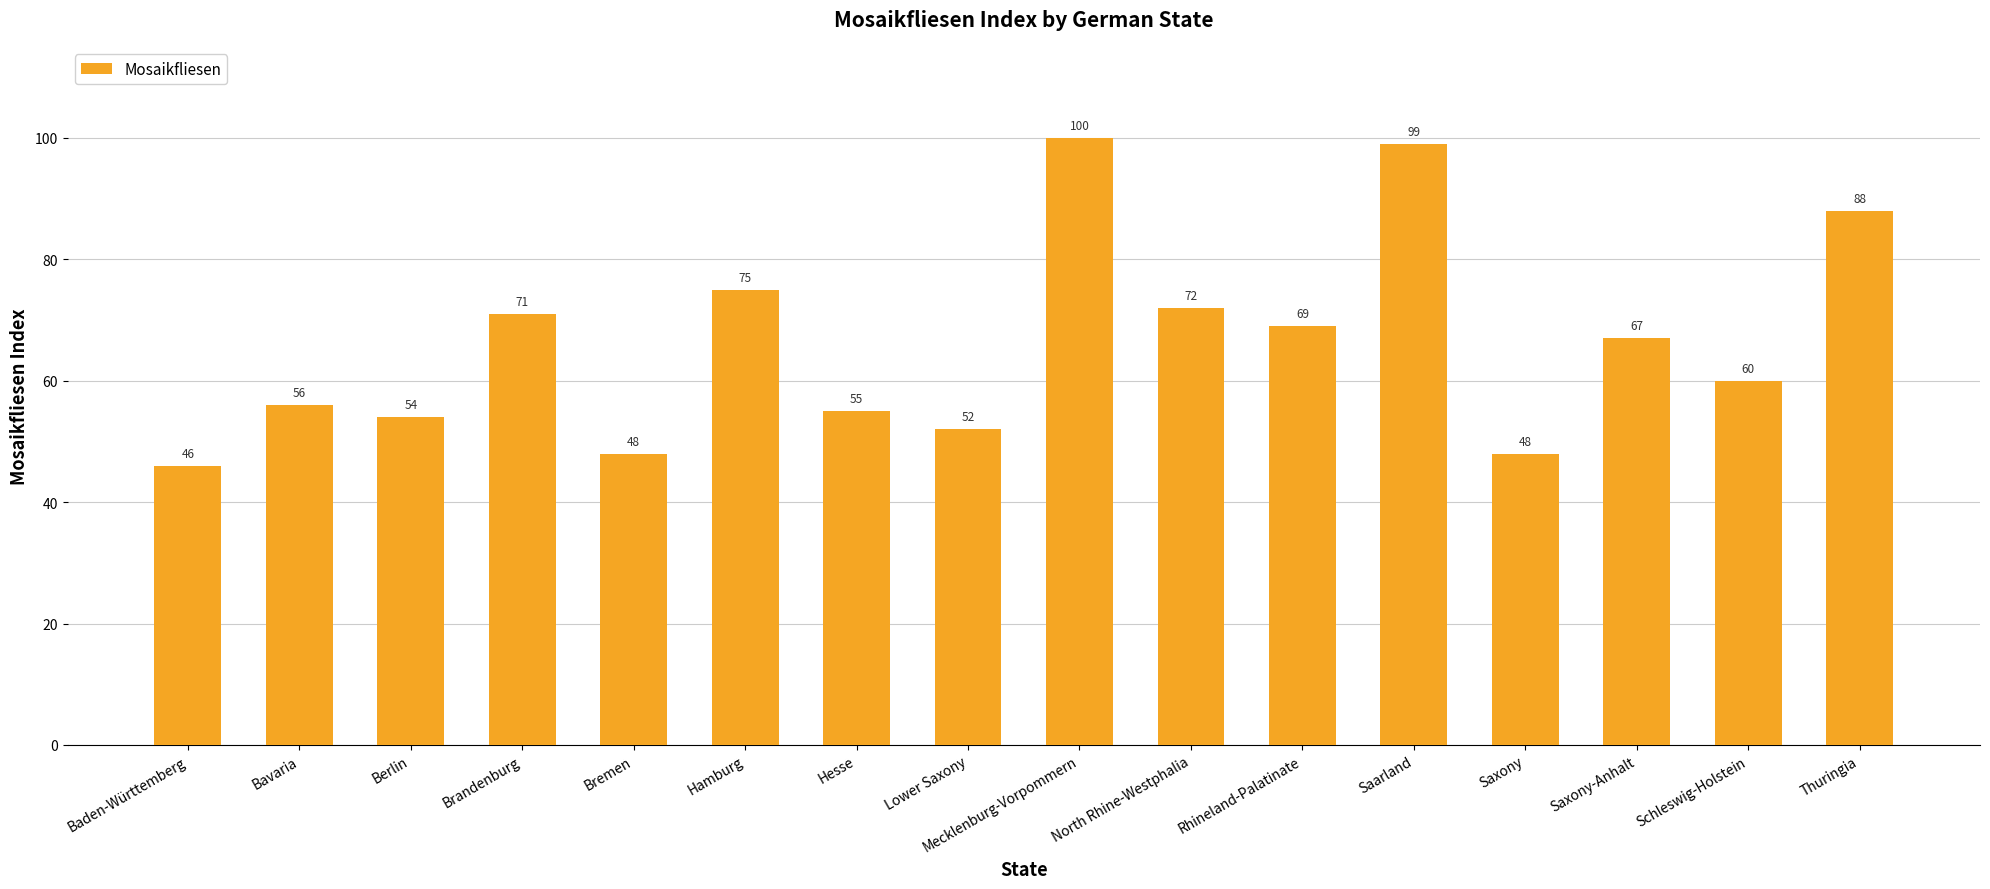

What is the change in value from Rhineland-Palatinate to Saxony?

-21